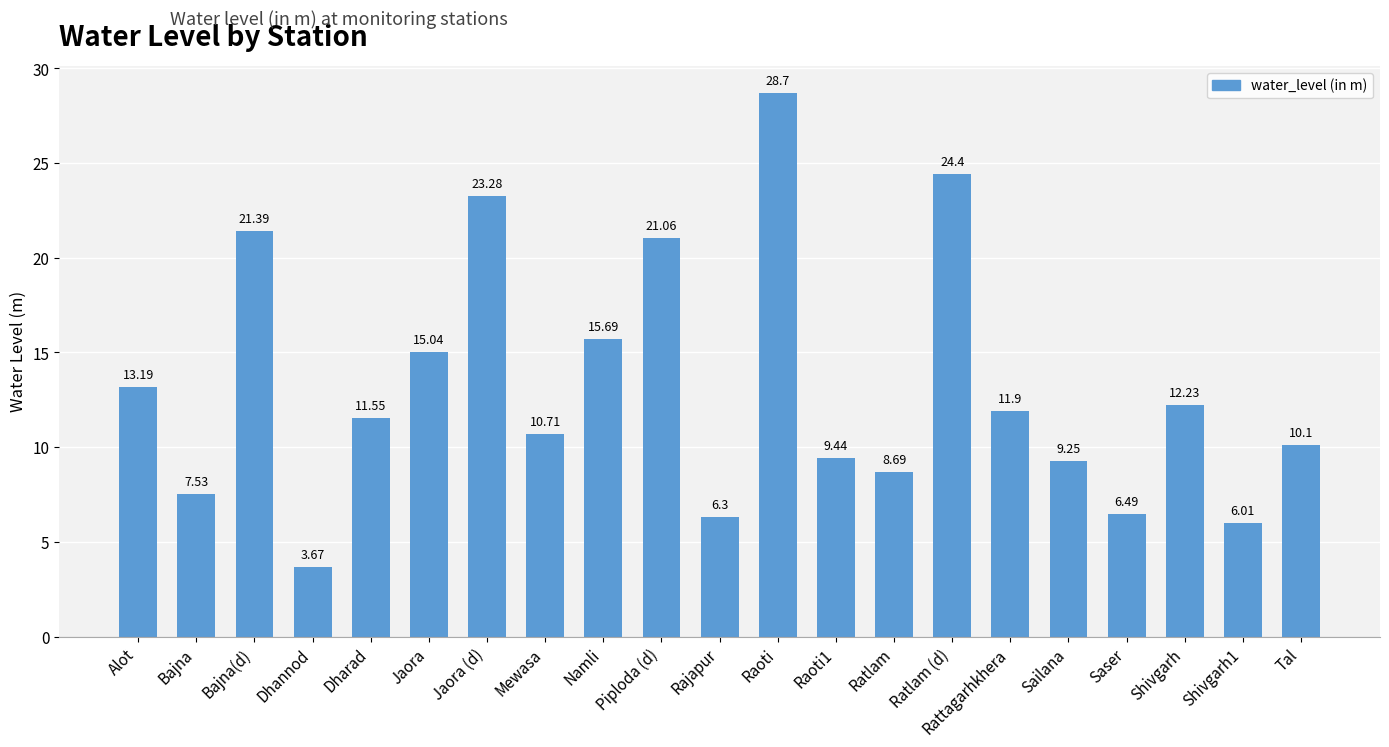

Count the number of data series in this chart.

1